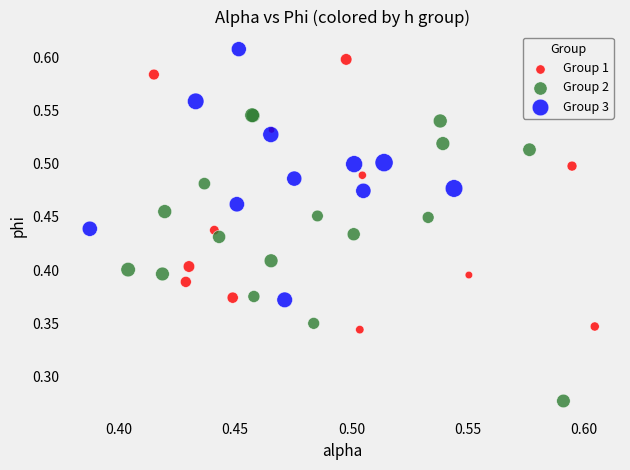

Which series has the largest Y range (max minus min)?

Group 2